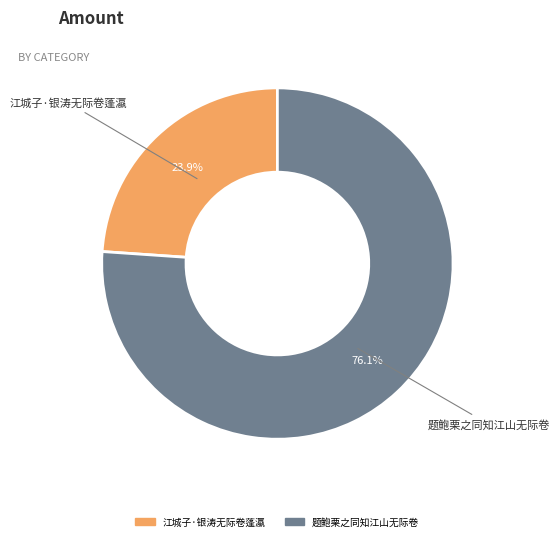

Is there any slice that represents more than half of the pie?

Yes